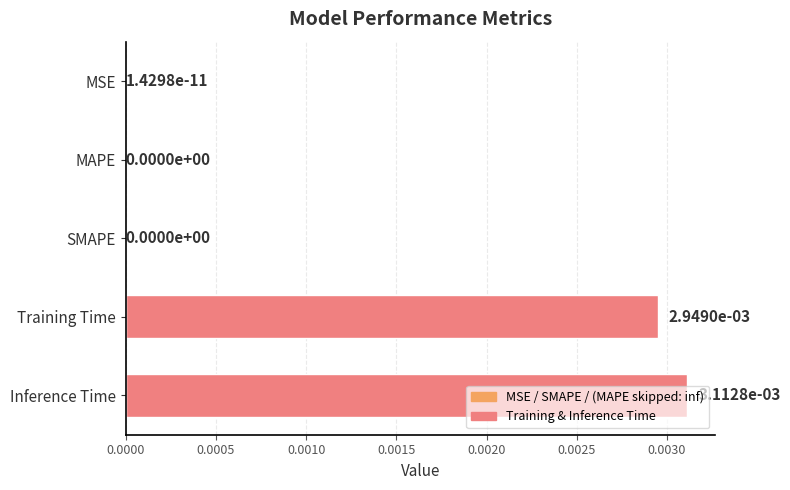

Is it true that the value at MAPE is 0.0?

True